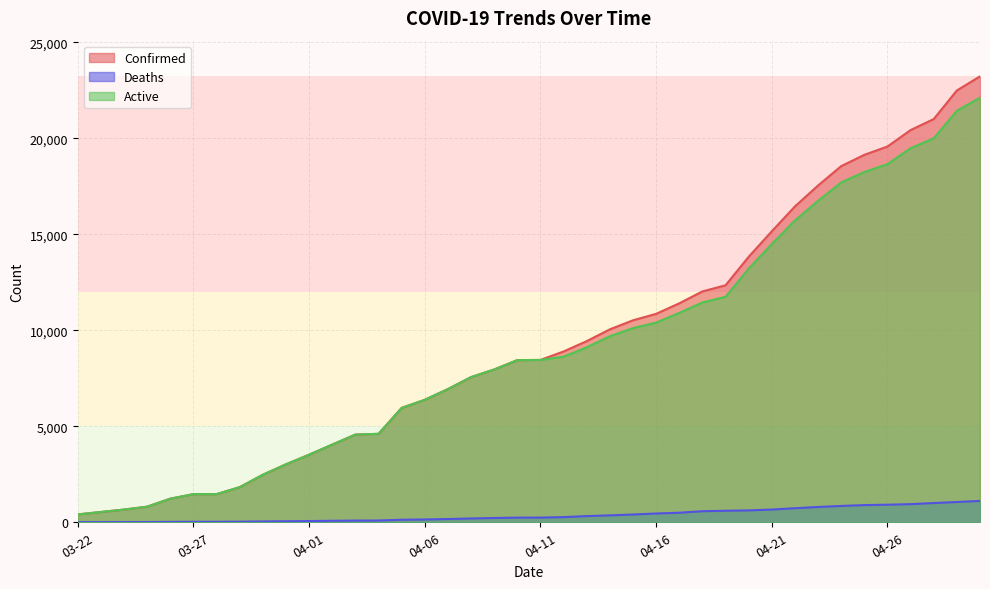

What is the difference between the Deaths values at 04-08 and 04-12?

71